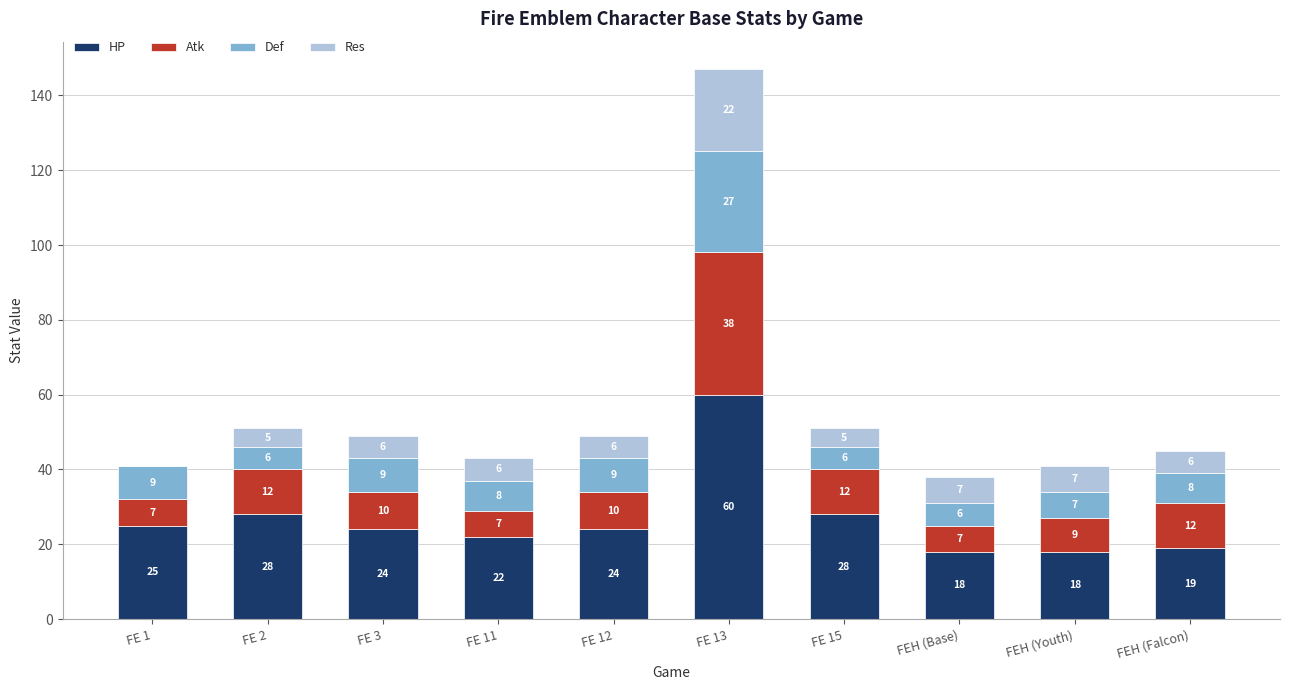

Which category has the highest value in the HP series?

FE 13